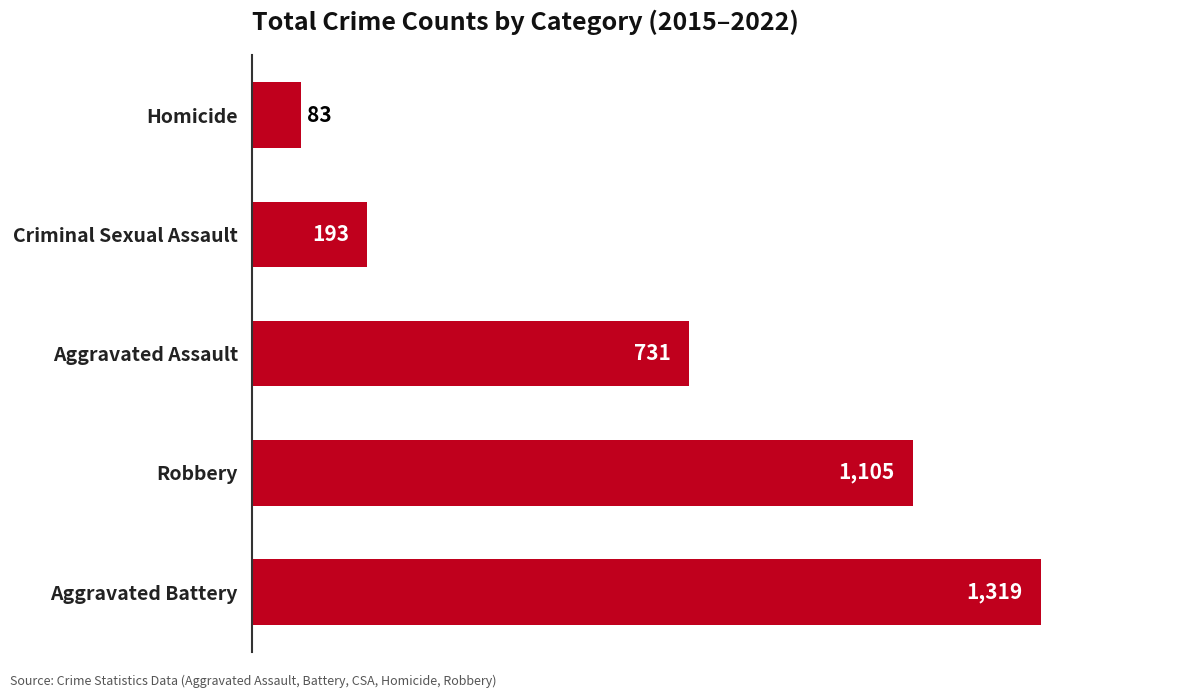

What is the ratio of the value at Robbery to the value at Aggravated Battery?

0.8